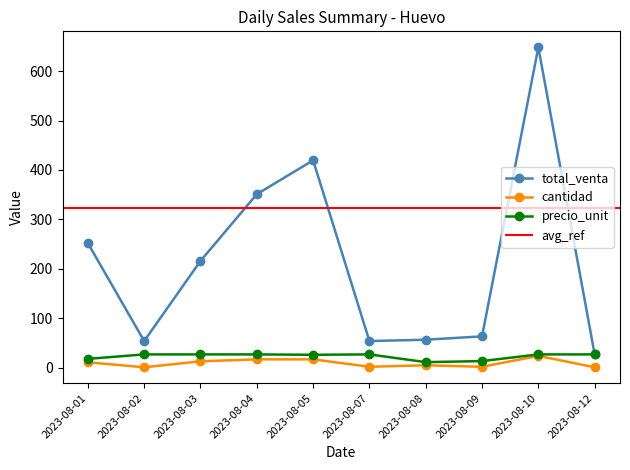

Where is precio_unit nearest to the value 19?

2023-08-01